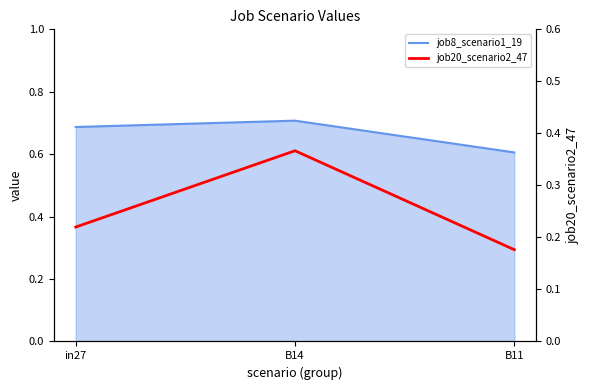

Which series has the widest spread of values?

job20_scenario2_47